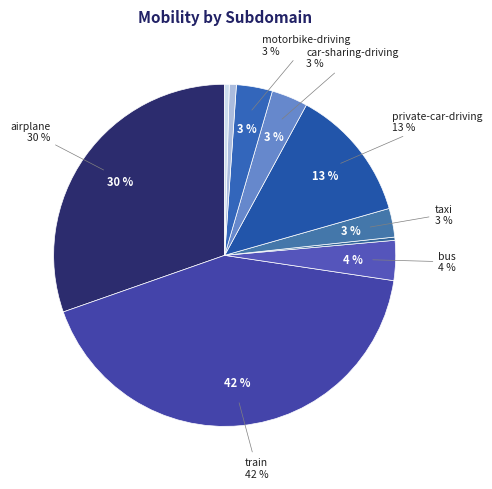

Is it true that bicycle-driving is 11% of the pie?

False